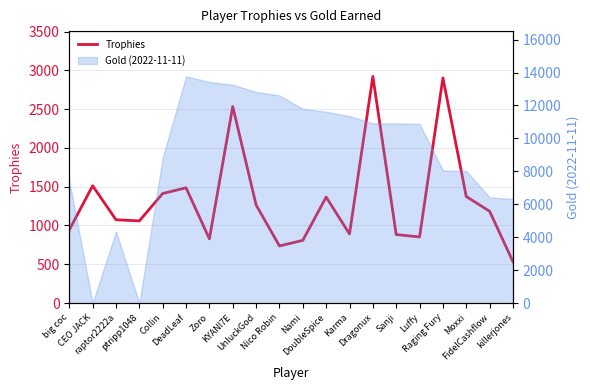

What is the label of the 16th point from the right?

Collin